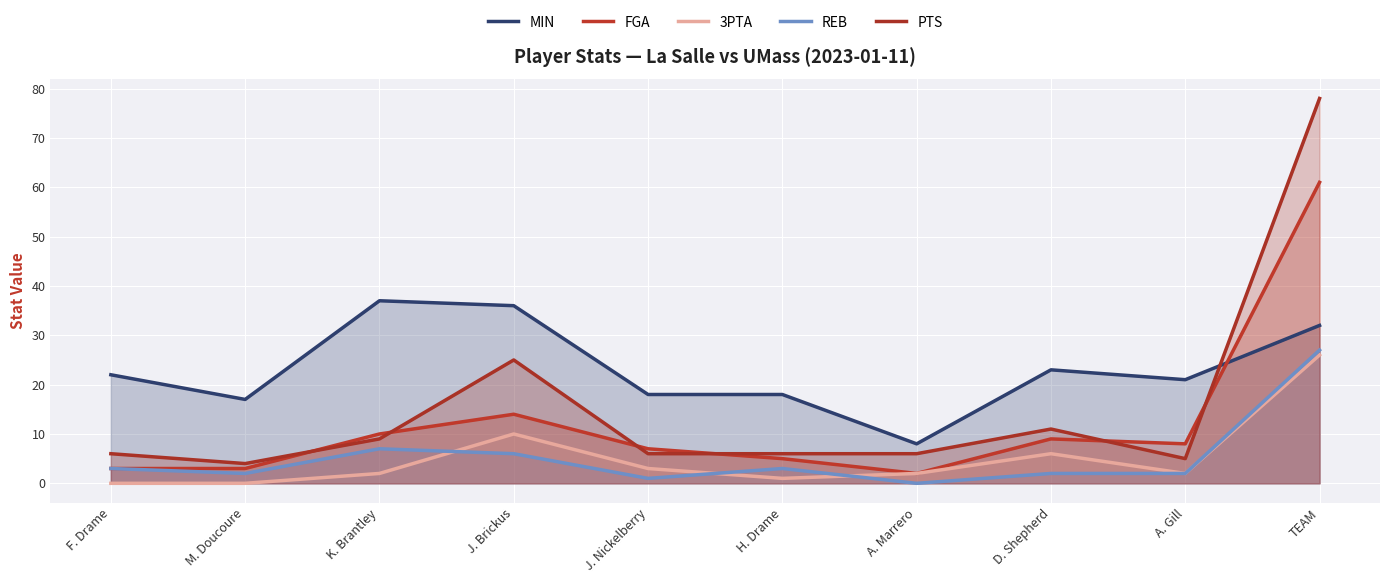

List the labels in order of MIN value, smallest first.

A. Marrero, M. Doucoure, J. Nickelberry, H. Drame, A. Gill, F. Drame, D. Shepherd, TEAM, J. Brickus, K. Brantley